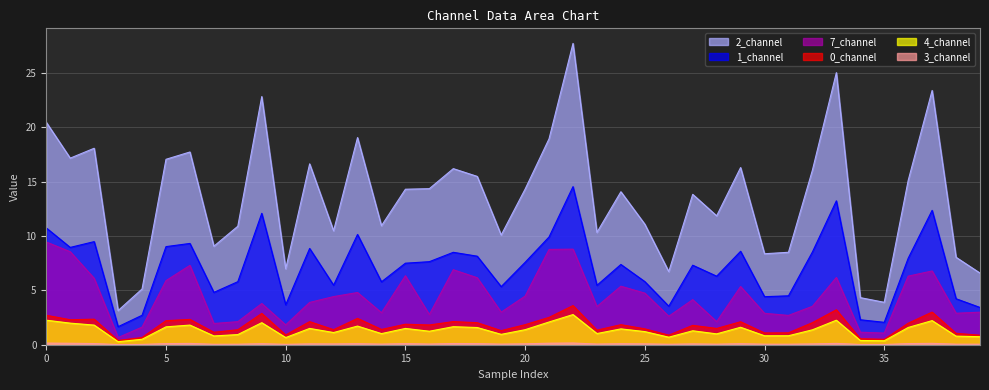

What is the maximum value shown in the chart?

27.7